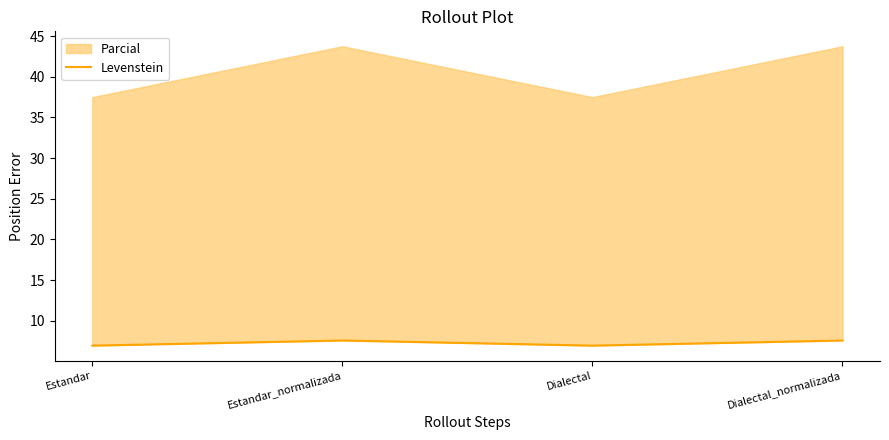

The chart shows a value of 12.1 at Estandar_normalizada. True or false?

False